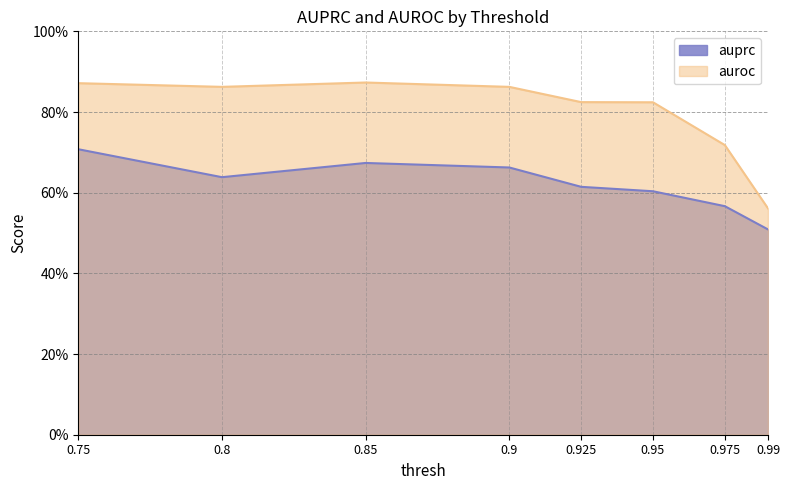

Reading right to left, transcribe all the data shown in this chart.

auprc: 0.99=0.5	0.975=0.6	0.95=0.6	0.925=0.6	0.9=0.7	0.85=0.7	0.8=0.6	0.75=0.7
auroc: 0.99=0.6	0.975=0.7	0.95=0.8	0.925=0.8	0.9=0.9	0.85=0.9	0.8=0.9	0.75=0.9